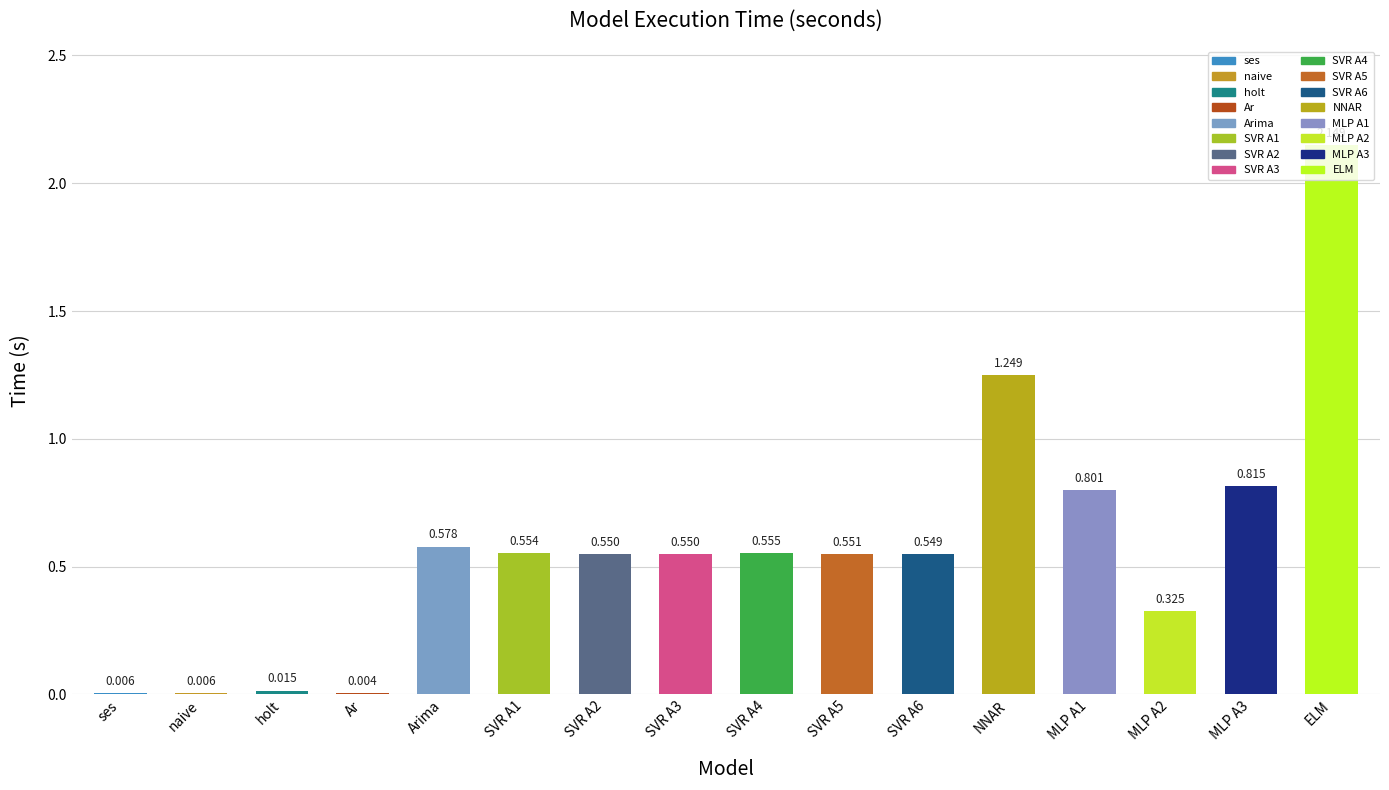

Reading left to right, extract all data points from this chart.

ses=0.0	naive=0.0	holt=0.0	Ar=0.0	Arima=0.6	SVR A1=0.6	SVR A2=0.5	SVR A3=0.5	SVR A4=0.6	SVR A5=0.6	SVR A6=0.5	NNAR=1.2	MLP A1=0.8	MLP A2=0.3	MLP A3=0.8	ELM=2.1